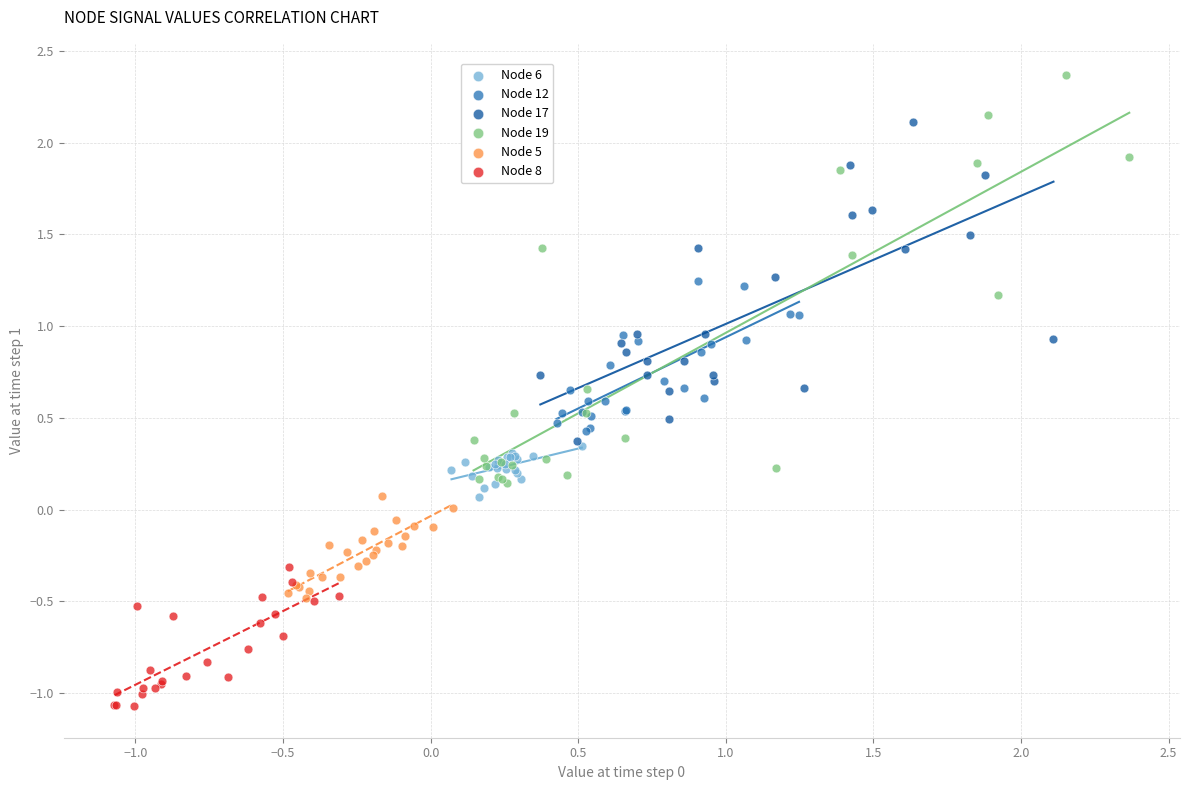

Which series contains the lowest Y value?

Node 8